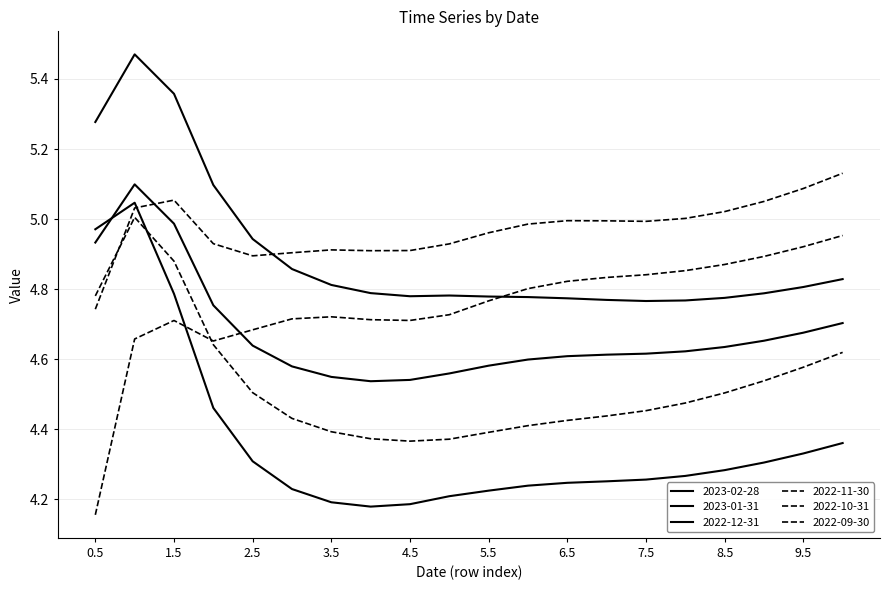

List the labels in order of 2022-12-31 value, largest first.

1.0, 1.5, 0.5, 2.0, 10.0, 9.5, 9.0, 2.5, 8.5, 8.0, 7.5, 7.0, 6.5, 6.0, 5.5, 3.0, 5.0, 3.5, 4.5, 4.0